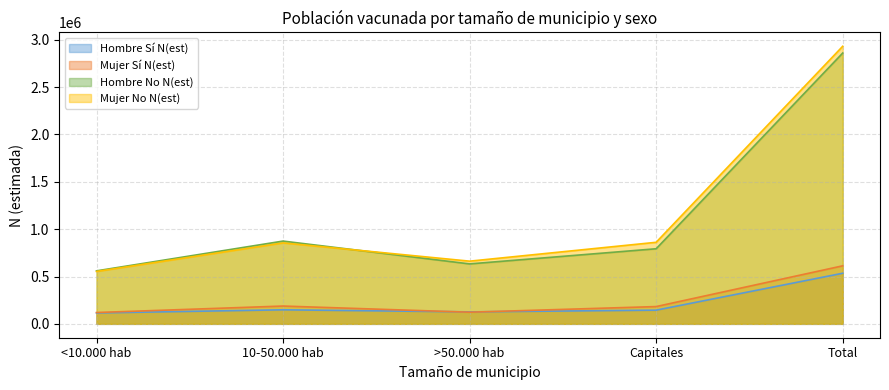

Rank the series at 10-50.000 hab from lowest to highest value.

Hombre Sí N(est), Mujer Sí N(est), Mujer No N(est), Hombre No N(est)